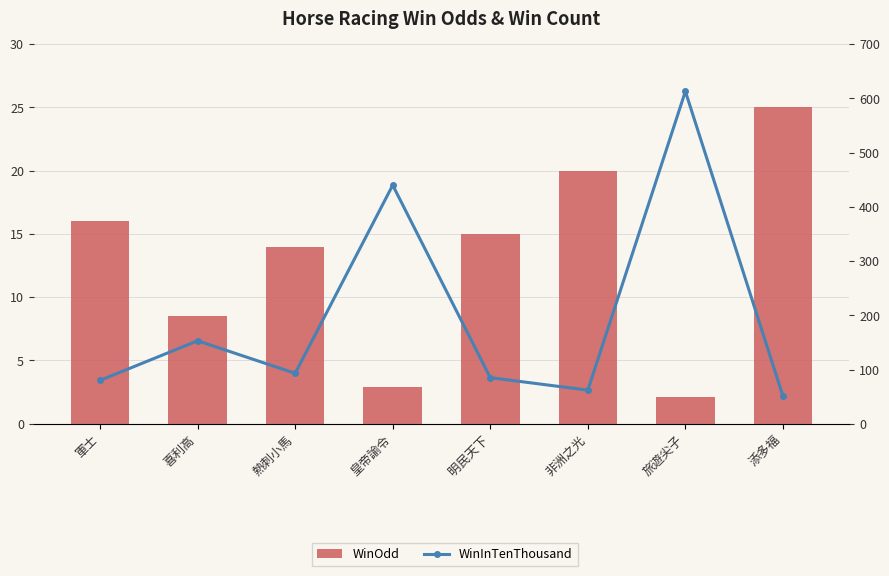

What is the difference between the WinInTenThousand values at 喜利高 and 非洲之光?

91.0